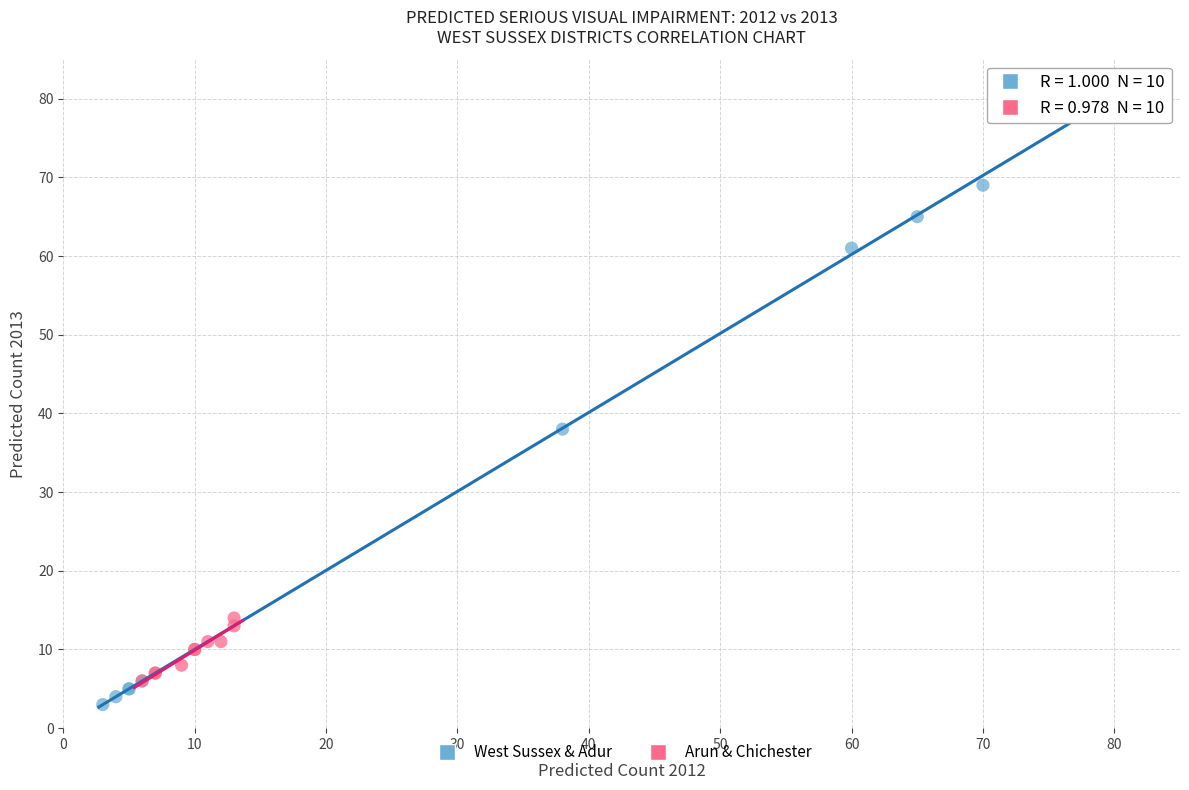

Which series contains the highest Y value?

West Sussex & Adur